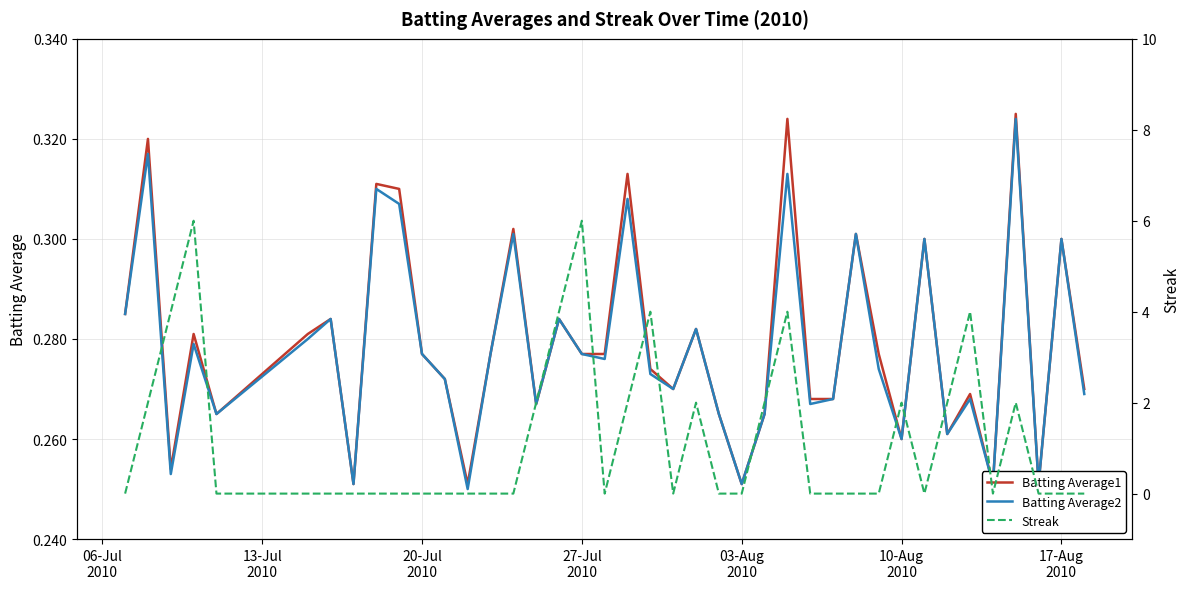

Count the number of data series in this chart.

3